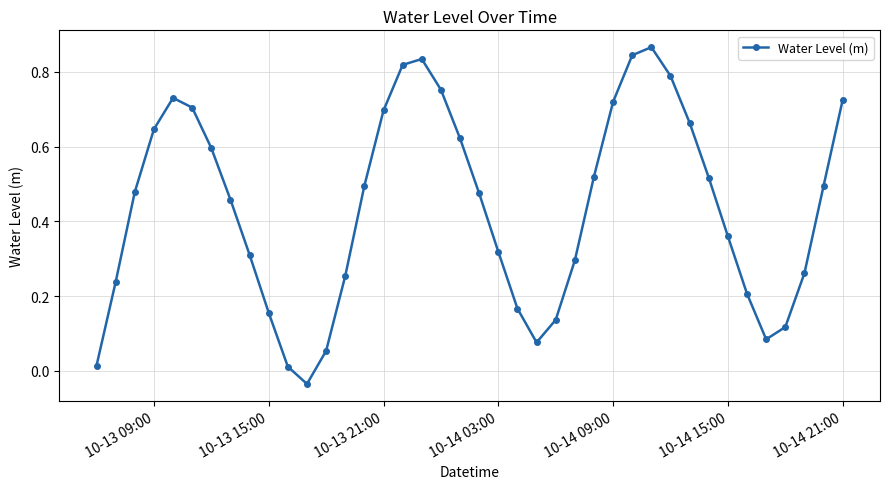

True or false: there are more than 2 points higher than both neighbors.

True